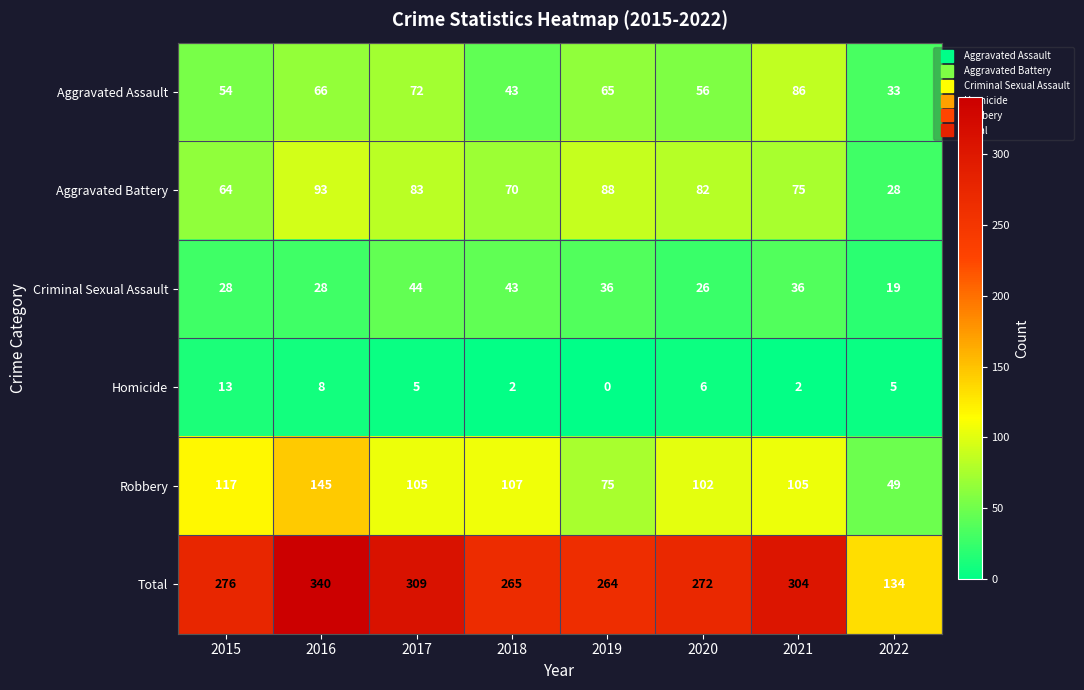

What is the sum of the Aggravated Assault values at 2021 and 2018?

129